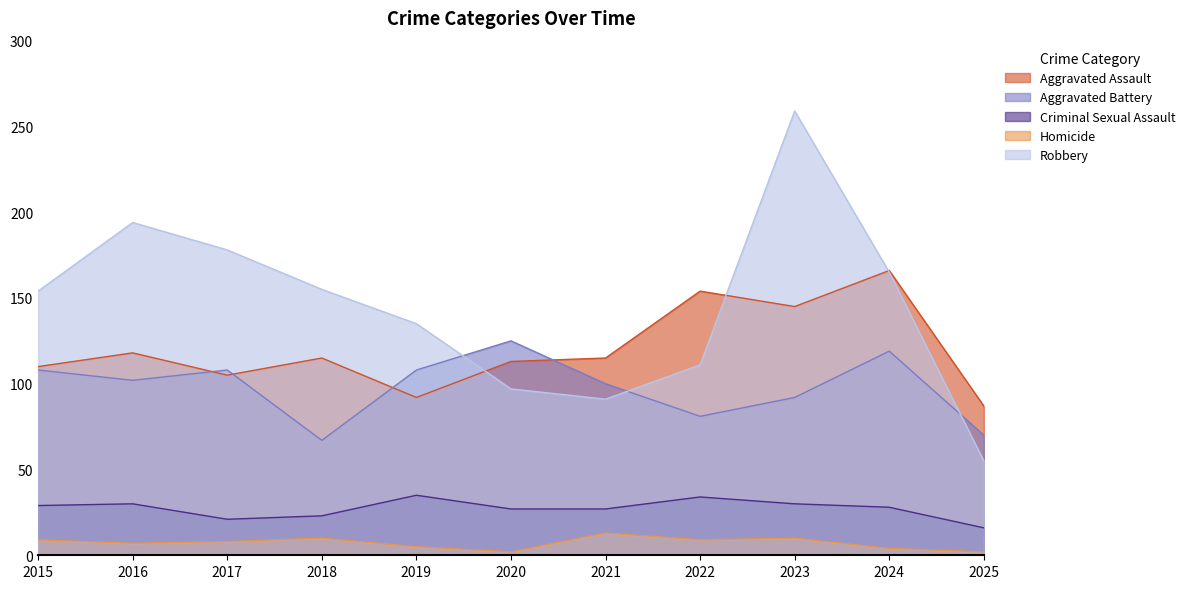

What is the total value across all series at 2023?

536